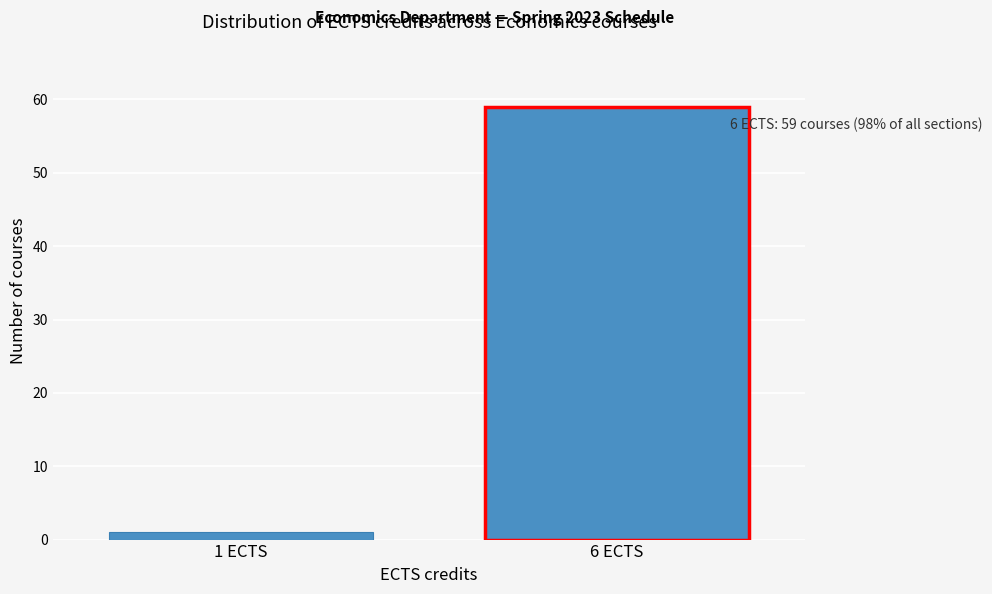

Reading left to right, list all the values displayed in this chart.

1	59